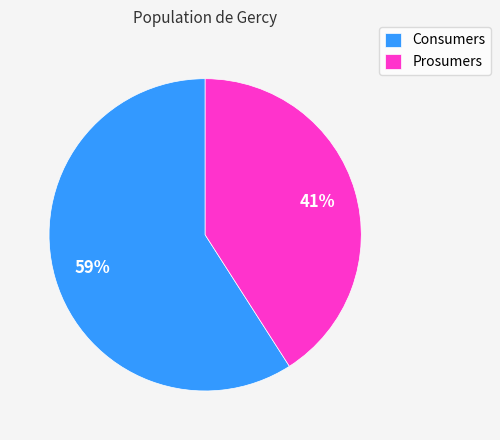

To the nearest percent, what portion does Consumers represent?

59%